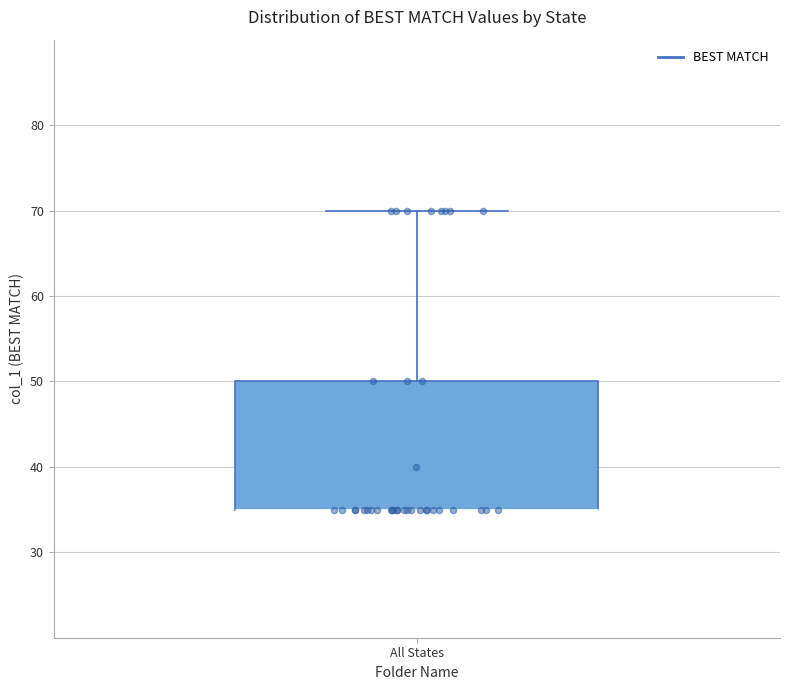

Where is the lower edge of the box for All States on the y-axis? The values are not printed on the chart, so give them approximately, as read against the axis.

35